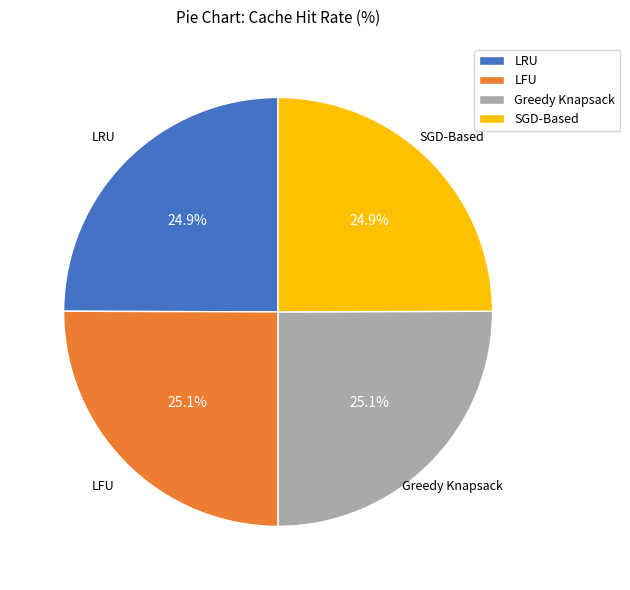

Count the number of slices in the pie.

4